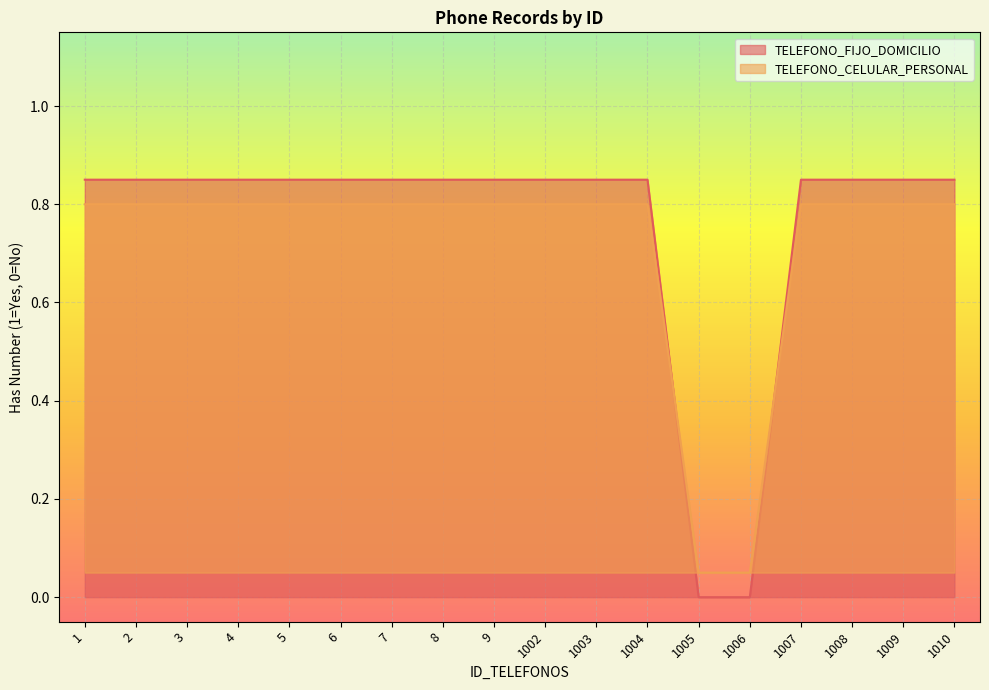

List the labels in order of TELEFONO_CELULAR_PERSONAL value, smallest first.

1005, 1006, 1, 2, 3, 4, 5, 6, 7, 8, 9, 1002, 1003, 1004, 1007, 1008, 1009, 1010